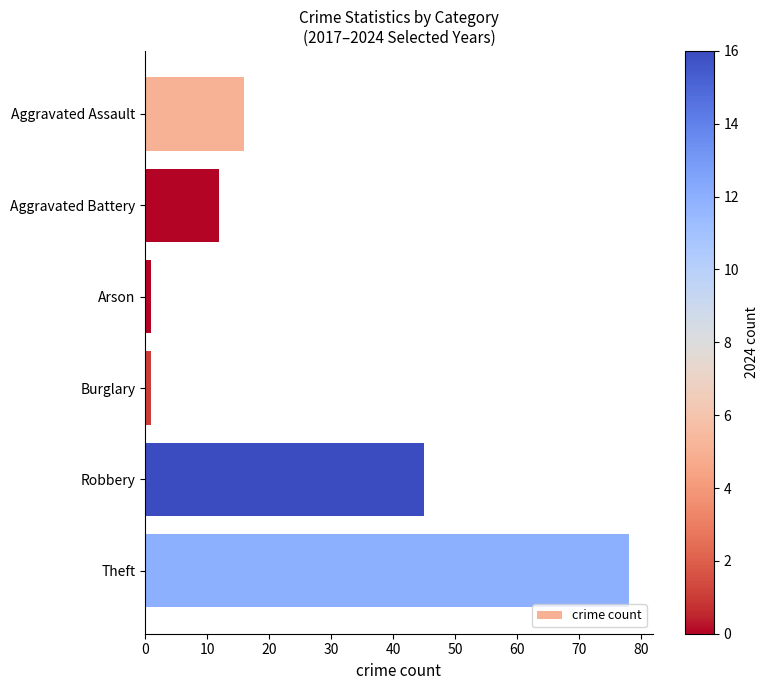

What is the approximate value at Theft?

78